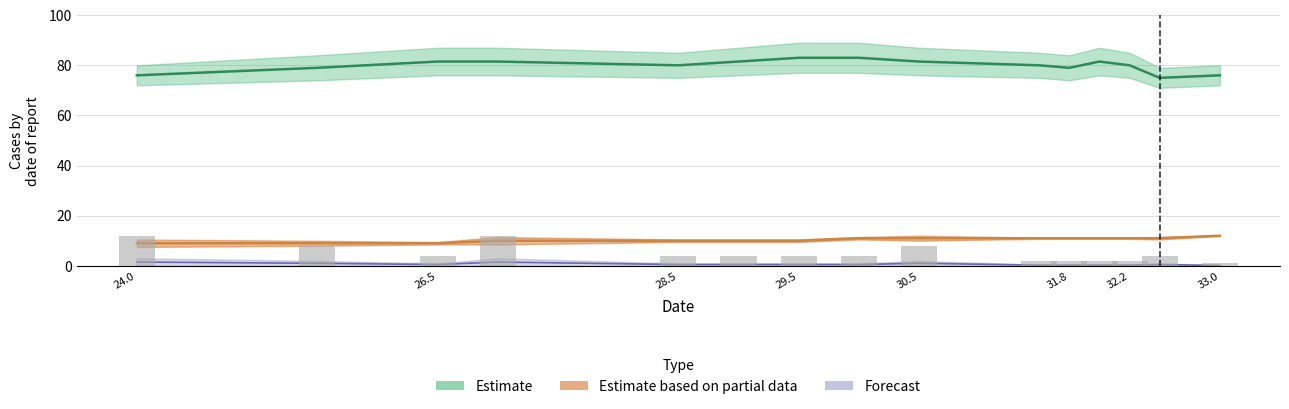

What is the label of the 1st bar from the left?

24.0